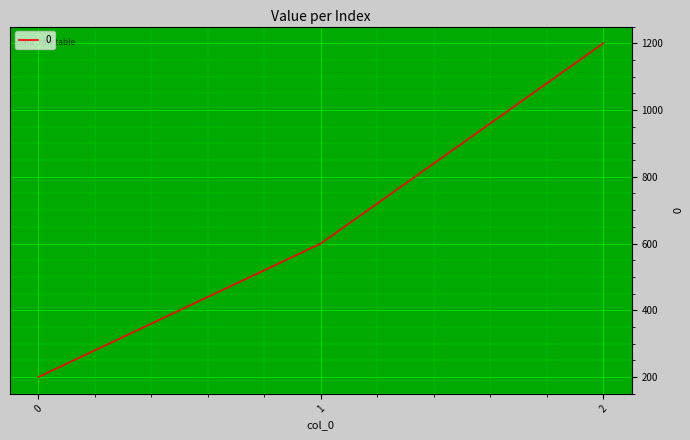

The value at 2 is 1200. True or false?

True